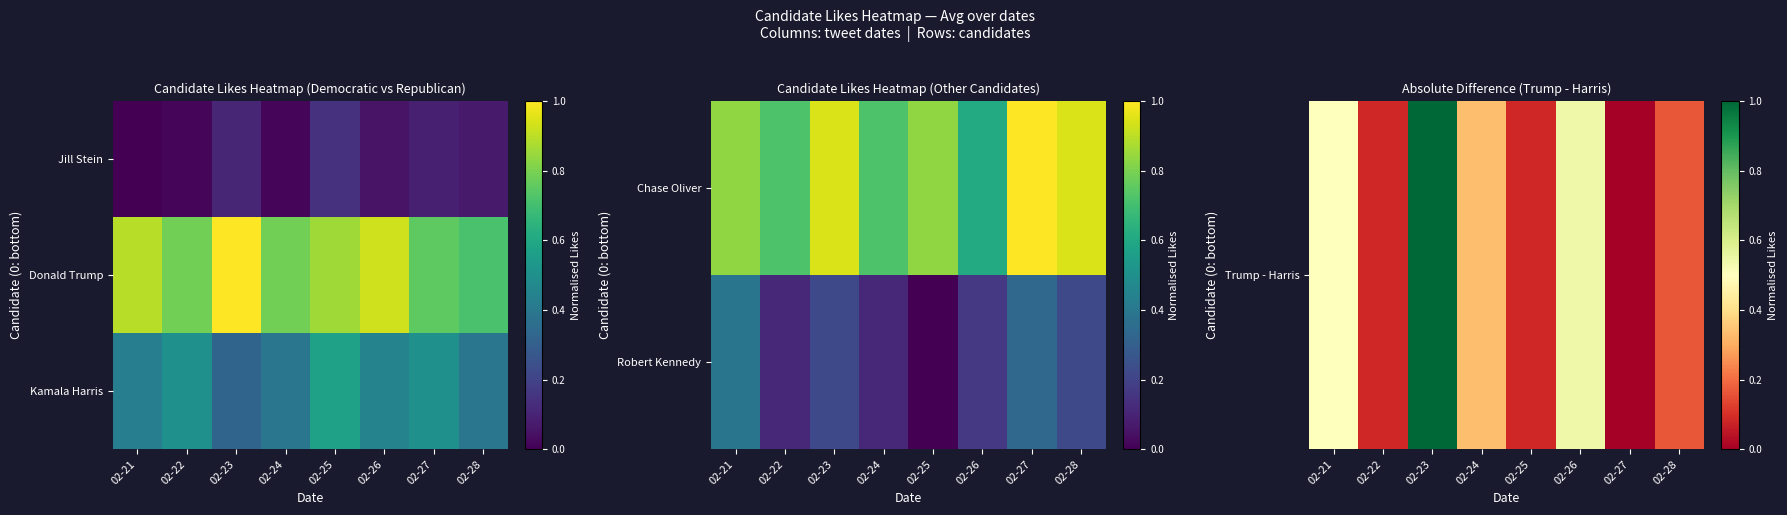

Between 02-28 and 02-25, which is larger?

02-28